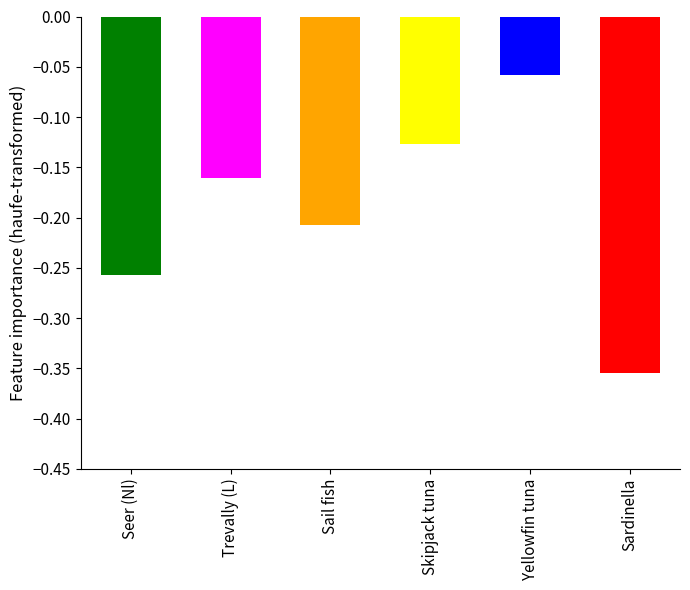

Rank the categories by value from highest to lowest.

Yellowfin tuna, Skipjack tuna, Trevally (L), Sail fish, Seer (Nl), Sardinella